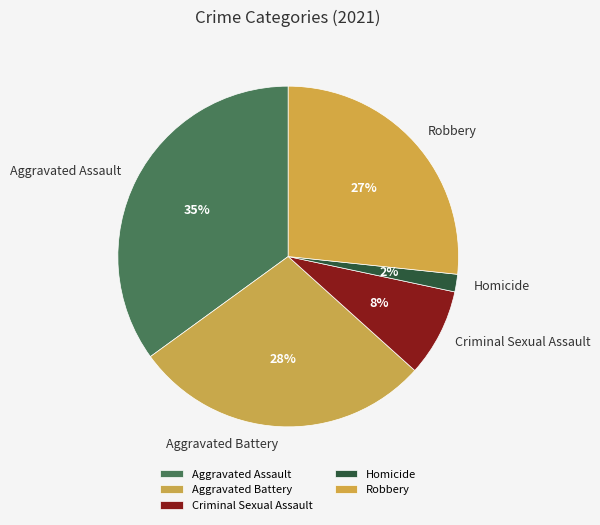

To the nearest percent, what is the difference between the Aggravated Assault and Aggravated Battery slice percentages?

7%